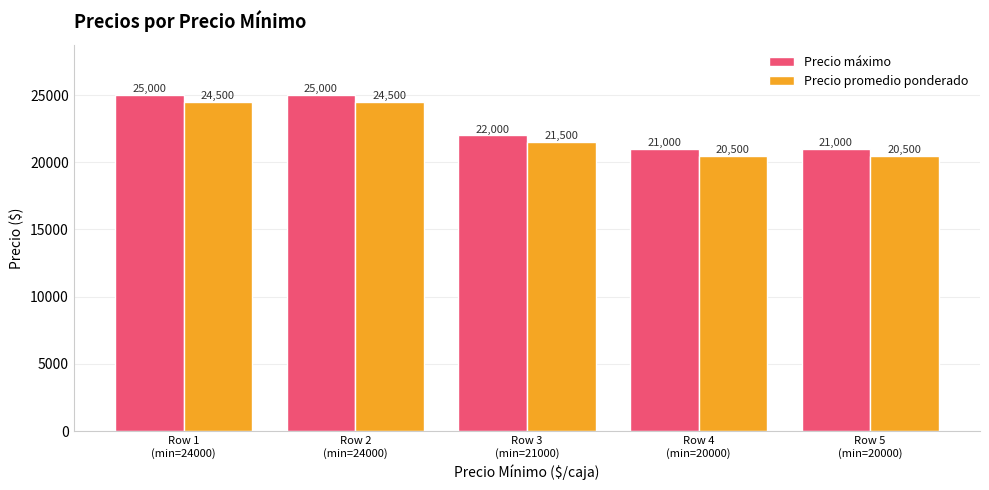

Rank the series by their average value, from lowest to highest.

Precio promedio ponderado, Precio máximo